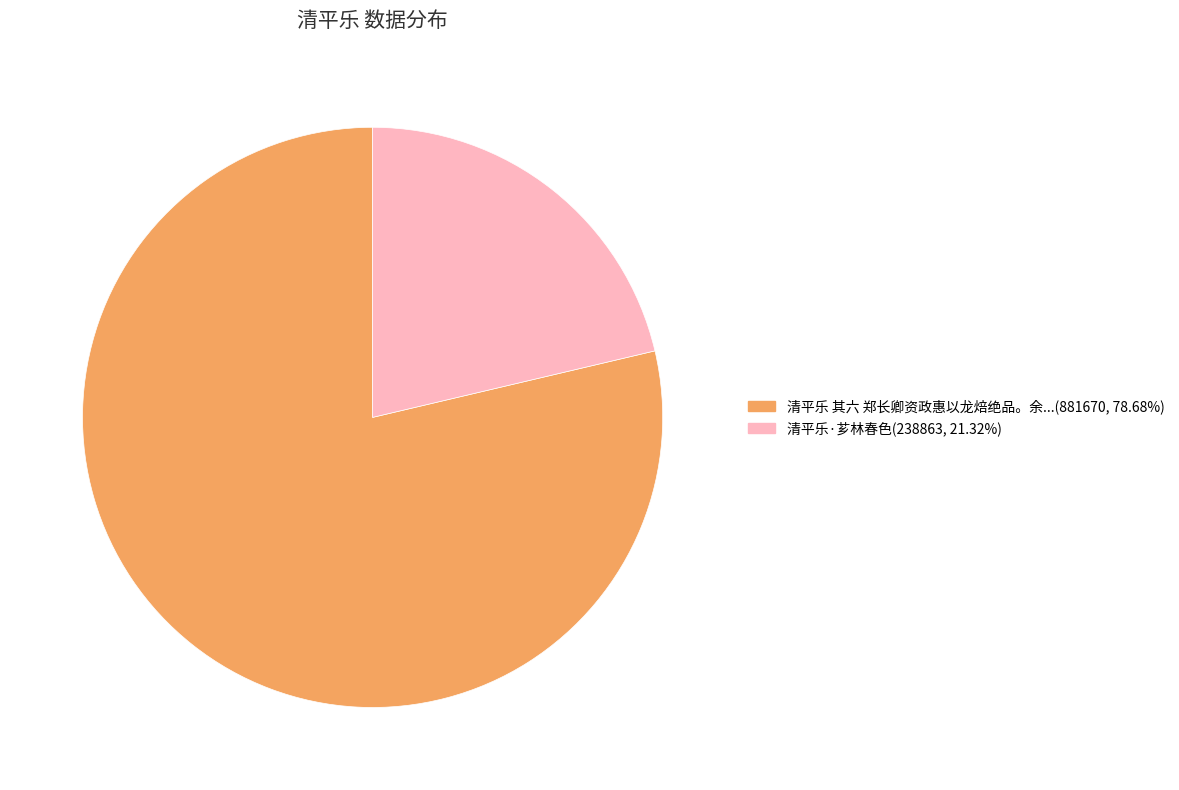

Is there any slice that represents more than half of the pie?

Yes